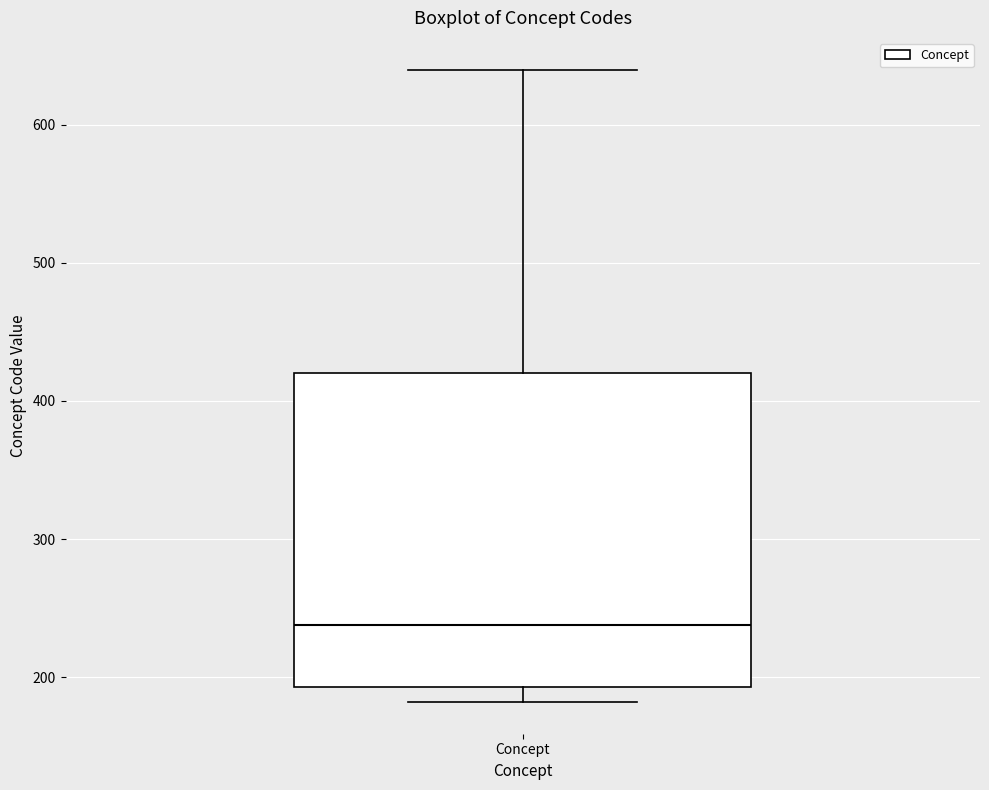

Transcribe this box plot: give where the median line is, the range the box spans, and where the two whiskers end, as read against the y-axis. The values are not printed on the chart, so give them approximately, as read against the axis.

median 240, box 190 to 420, whiskers 180 to 640